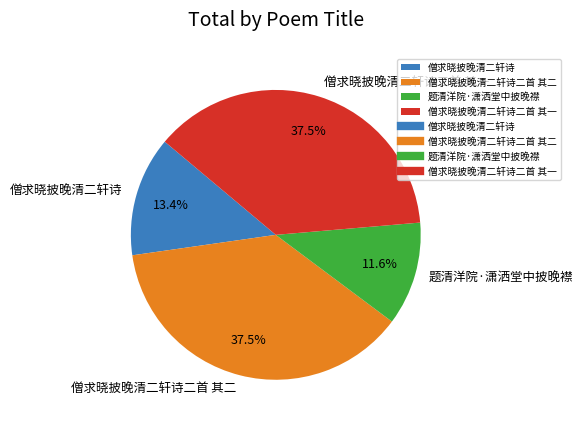

Does 僧求晓披晚清二轩诗二首 其一 account for over 50% of the chart?

No